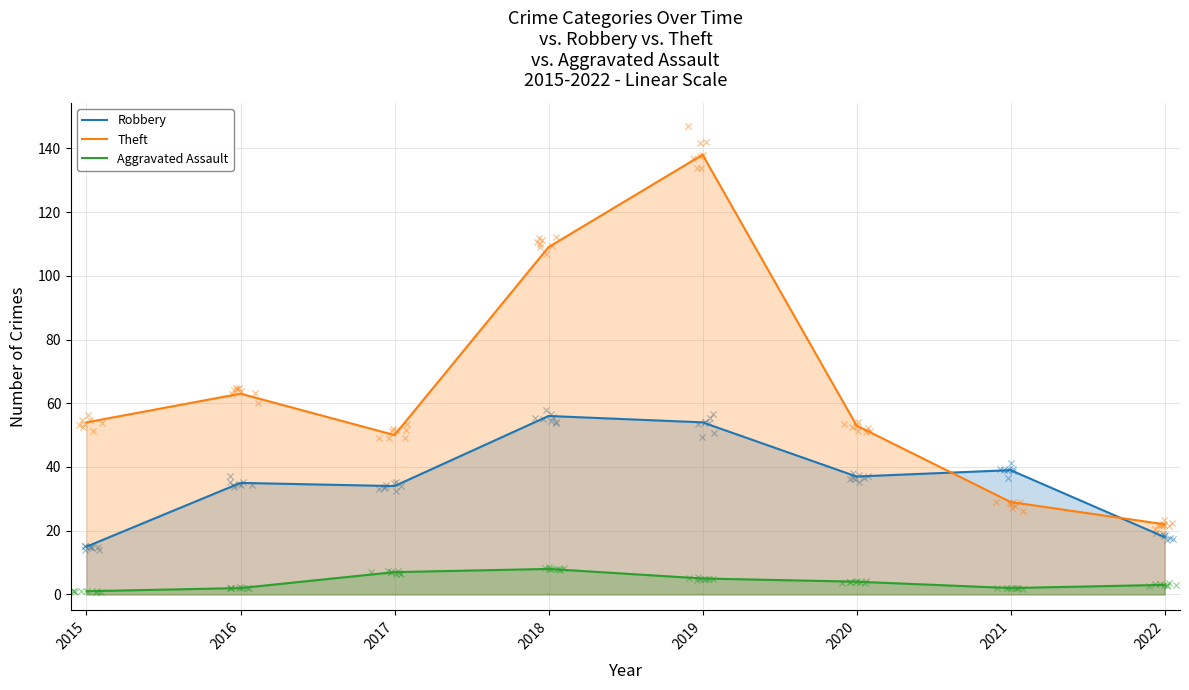

What are all the series names shown in the legend?

Robbery, Theft, Aggravated Assault